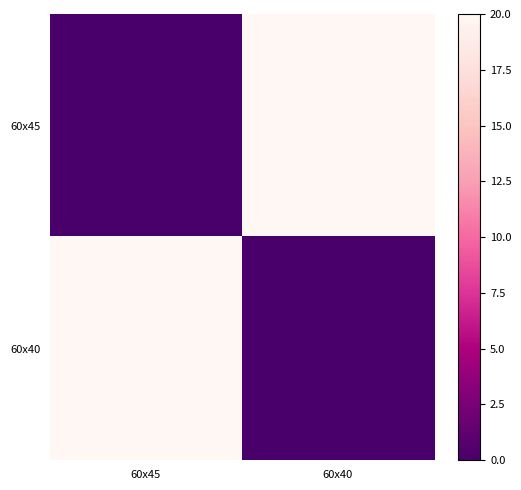

At which category does the chart reach its minimum across all series?

60x45